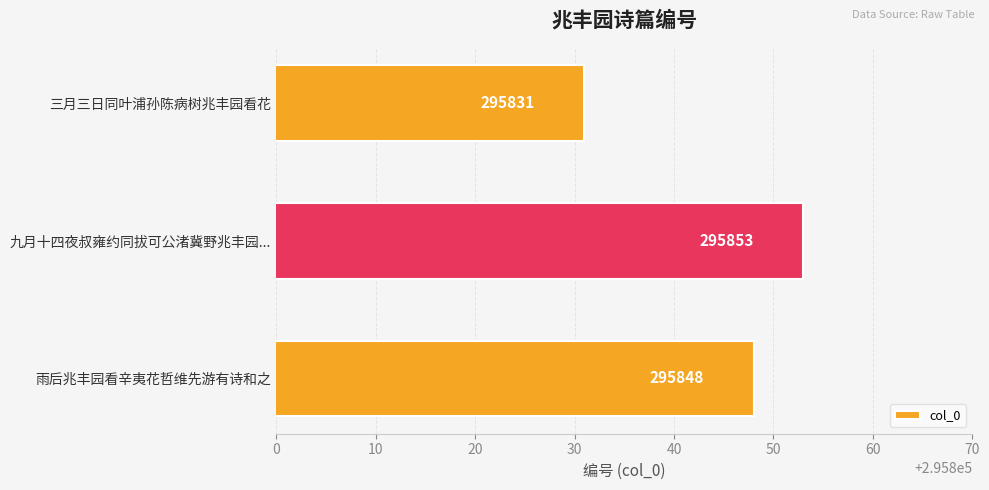

The value at 三月三日同叶浦孙陈病树兆丰园看花 is 295831. True or false?

True